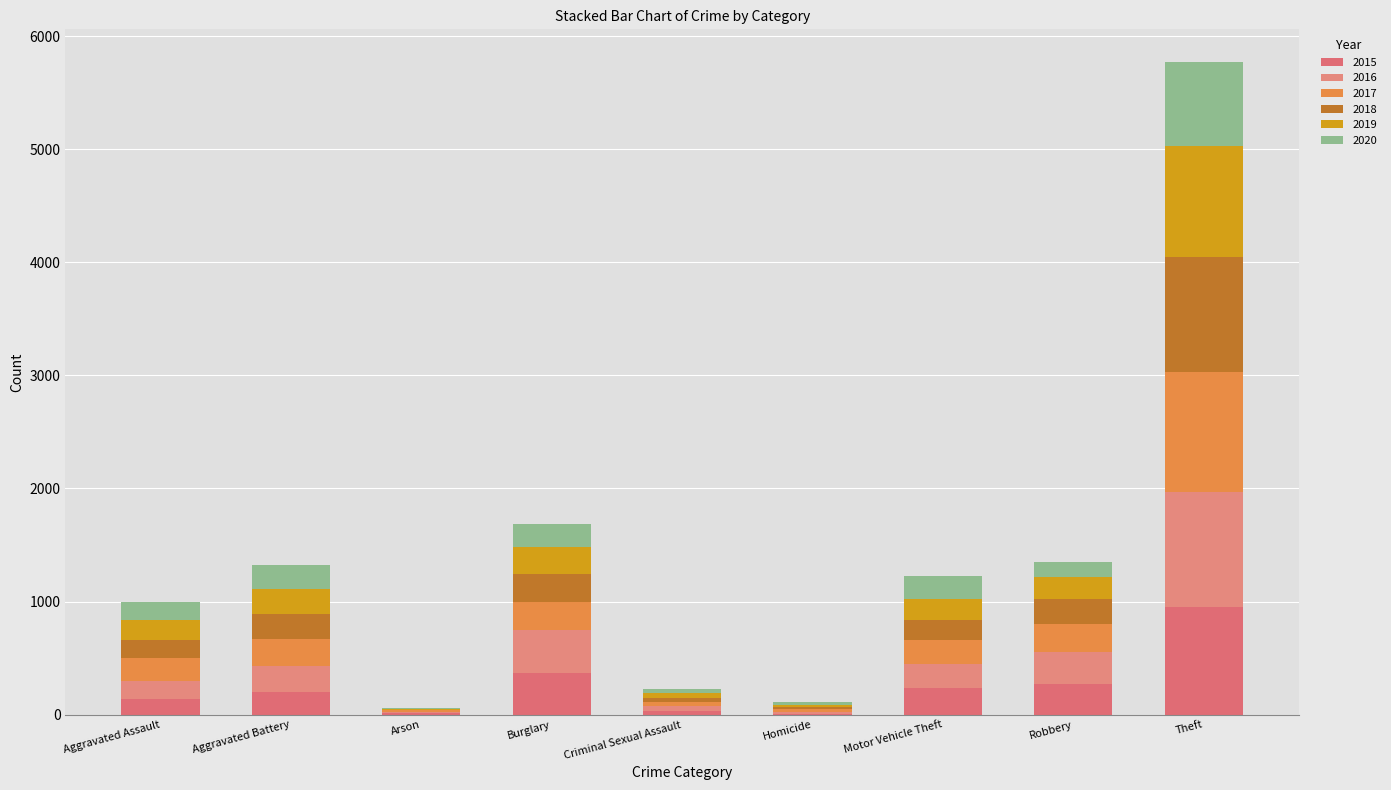

How many distinct data groups are displayed?

6